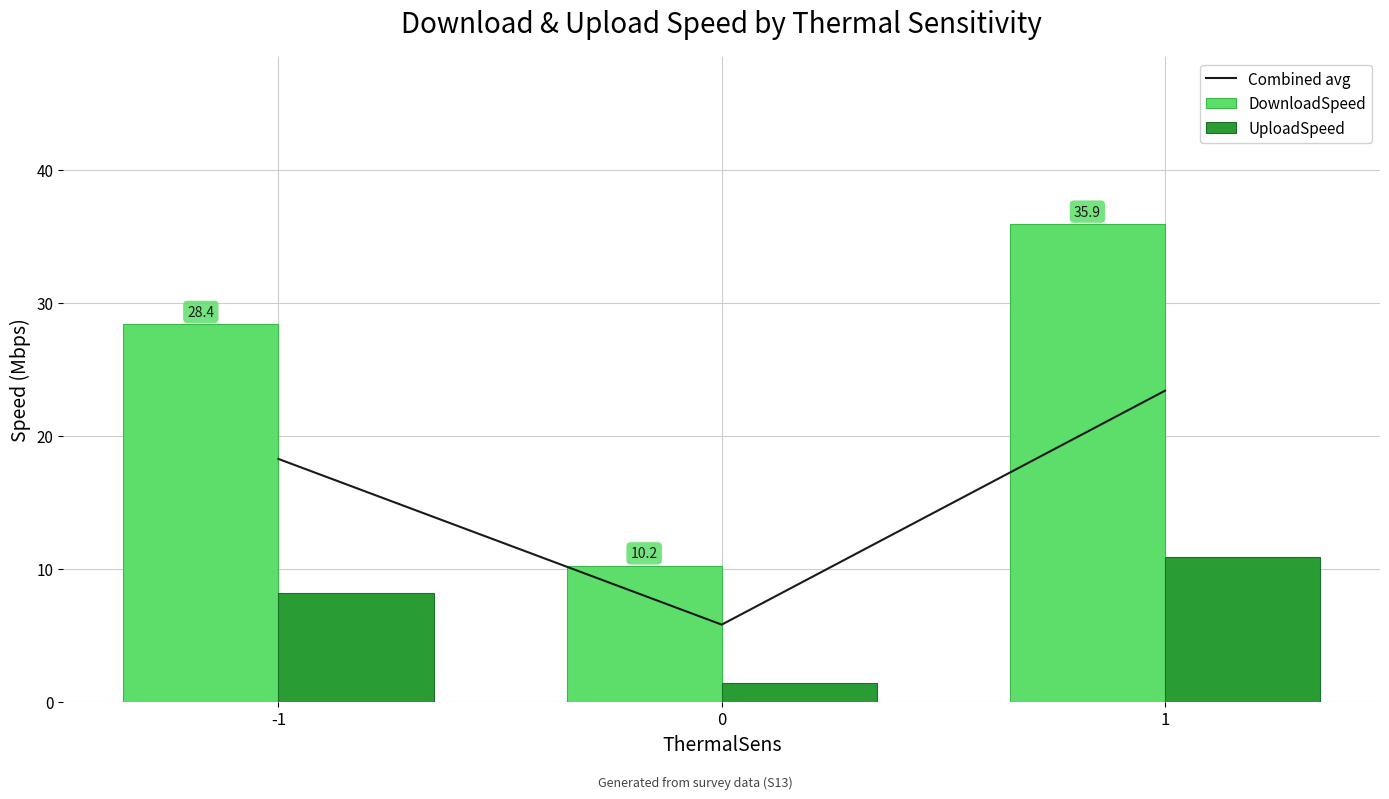

Reading right to left, what are all the values shown in this chart?

Combined avg: 23.4	5.8	18.2
DownloadSpeed: 35.9	10.2	28.4
UploadSpeed: 10.9	1.4	8.1